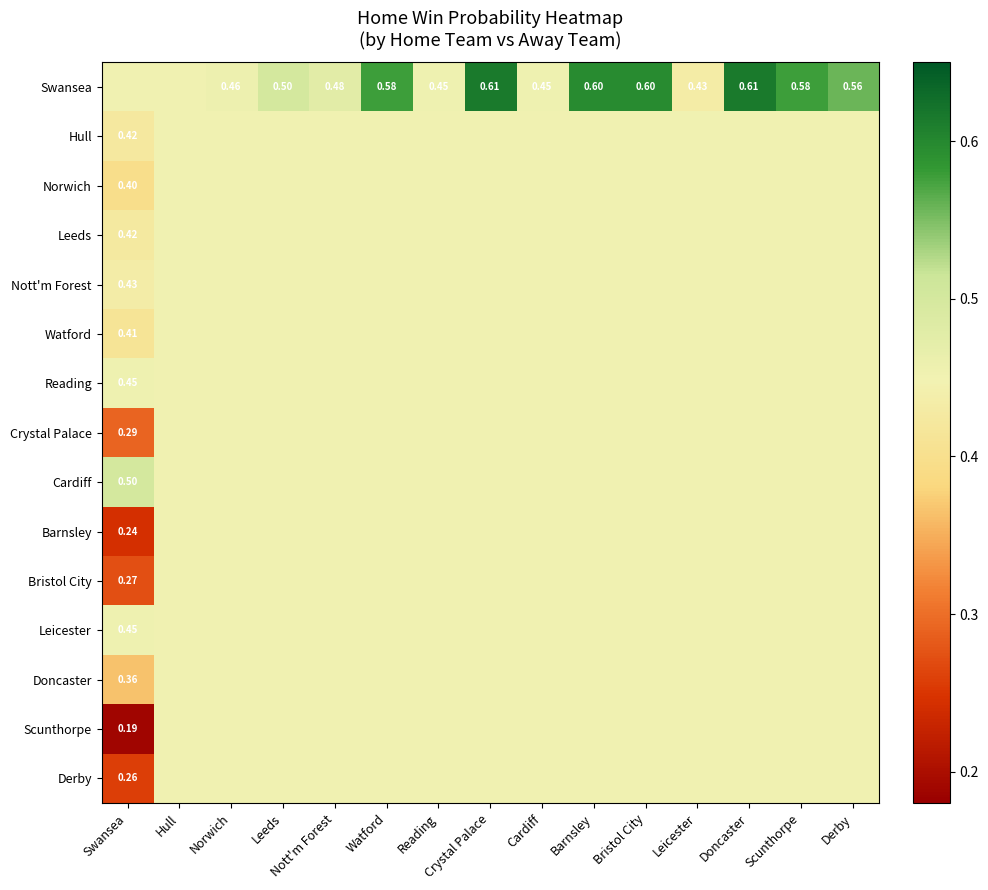

Which category has the highest value across all series?

Crystal Palace